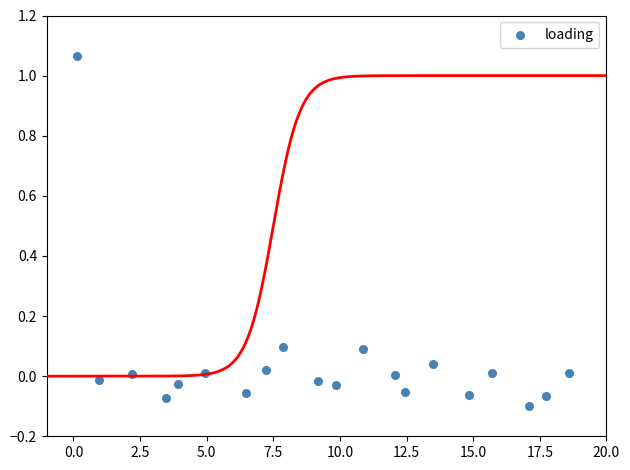

What is the range of X values (max minus min)?

18.4